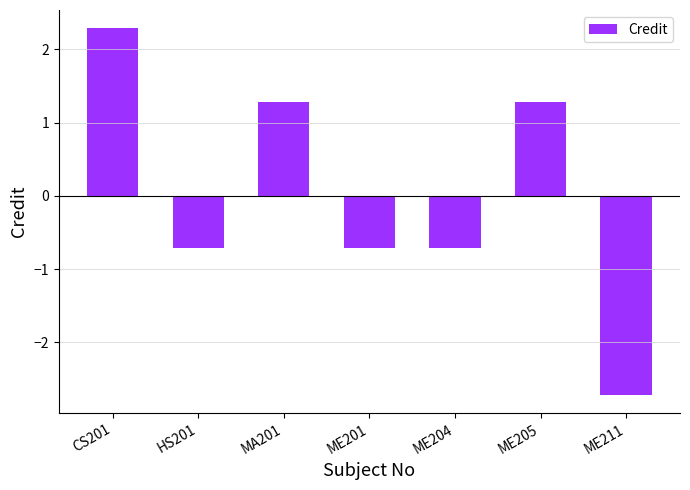

What is the difference between the values at ME211 and ME204?

2.0